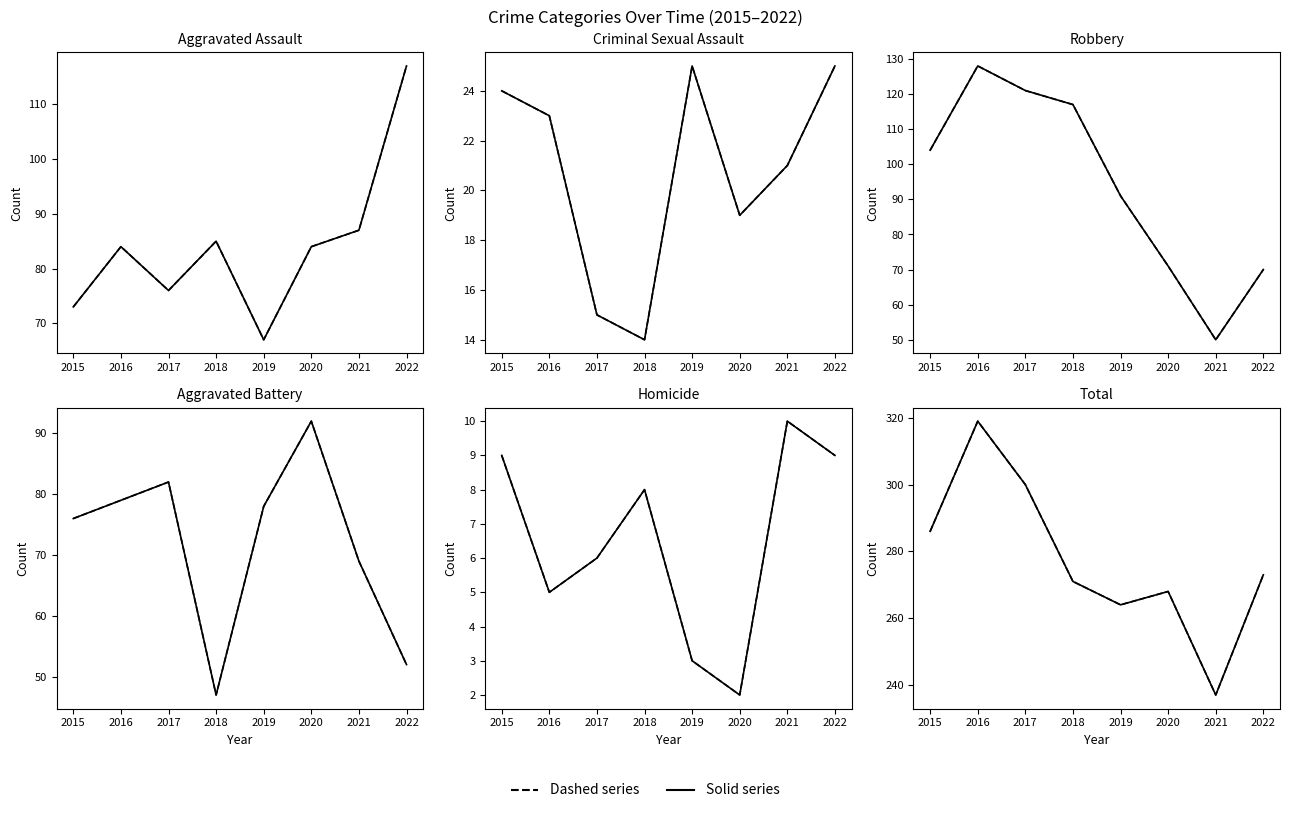

List the series in order of their peak value, highest first.

Total, Robbery, Aggravated Assault, Aggravated Battery, Criminal Sexual Assault, Homicide